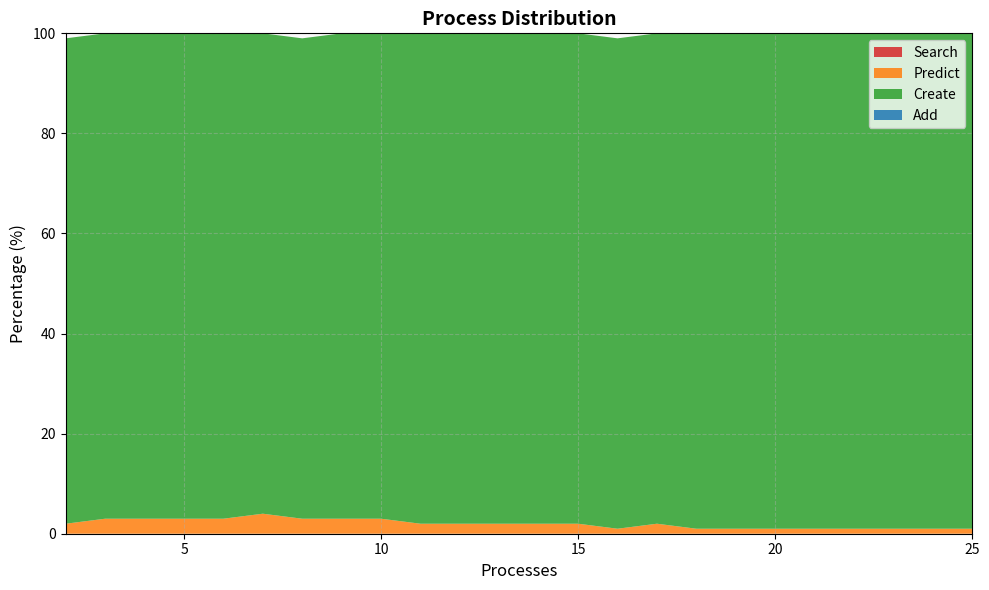

Reading right to left, extract all data points from this chart.

Search: 0	0	0	0	0	0	0	0	0	0	0	0	0	0	0	0	0	0	0	0	0	0	0	0
Predict: 1	1	1	1	1	1	1	1	2	1	2	2	2	2	2	3	3	3	4	3	3	3	3	2
Create: 99	99	99	99	99	99	99	99	98	98	98	98	98	98	98	97	97	96	96	97	97	97	97	97
Add: 0	0	0	0	0	0	0	0	0	0	0	0	0	0	0	0	0	0	0	0	0	0	0	0